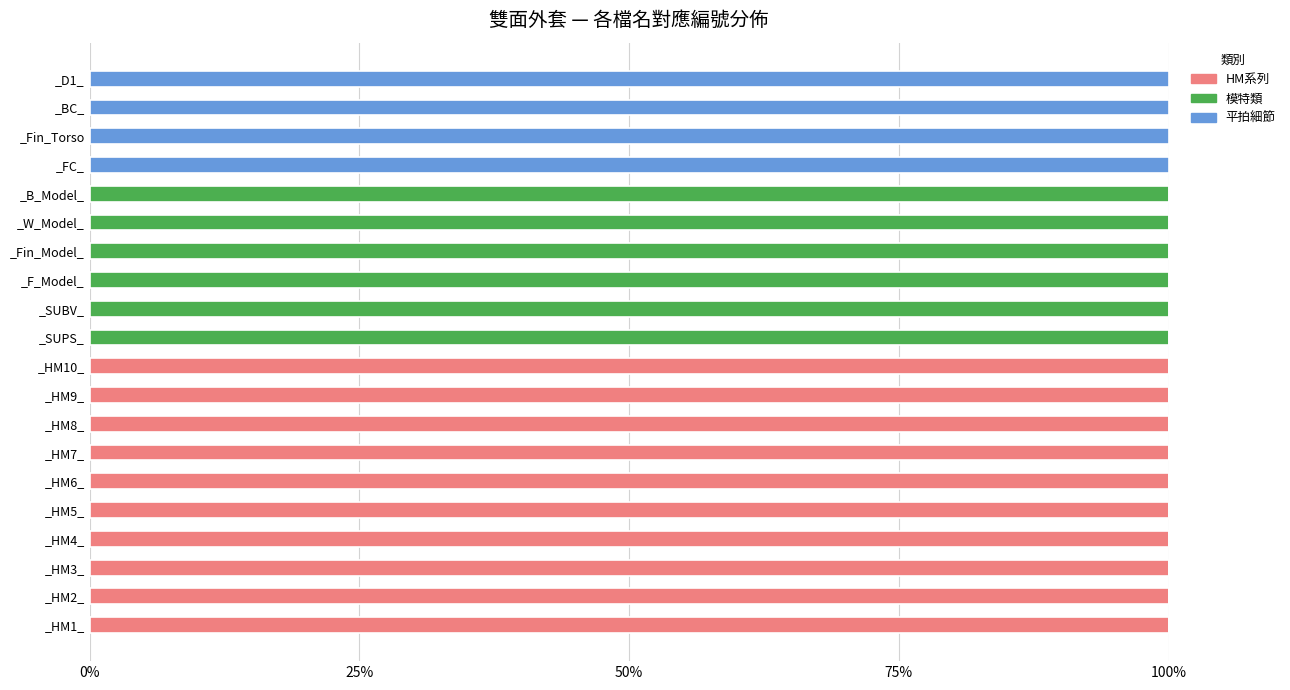

The value of HM系列 at _Fin_Model_ is 0. True or false?

True